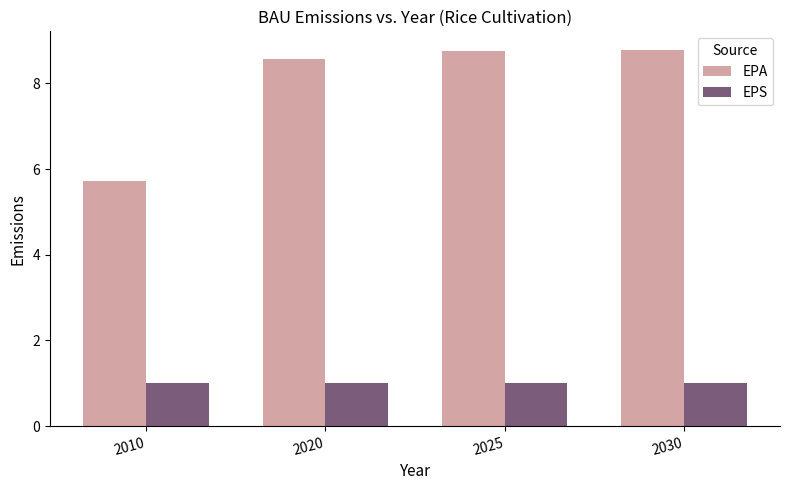

Is the value of EPS at 2030 greater than the value of EPA at 2025?

No